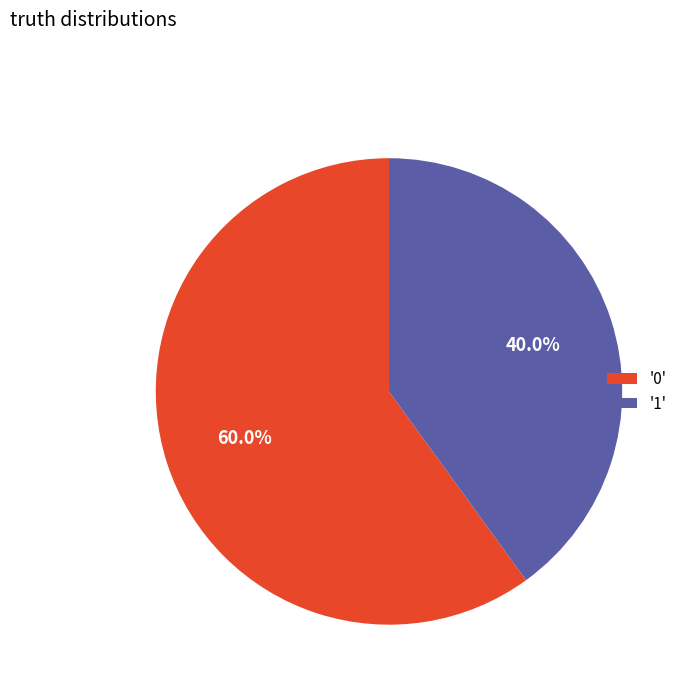

What percentage do '1' and '0' together represent?

100.0%